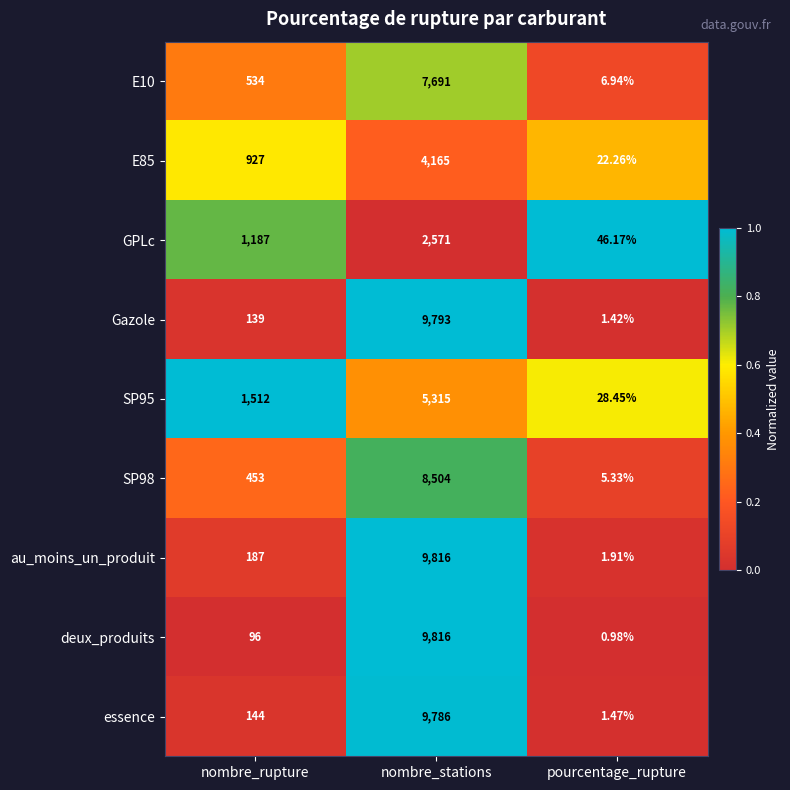

Where is SP98 nearest to the value 4254?

nombre_rupture